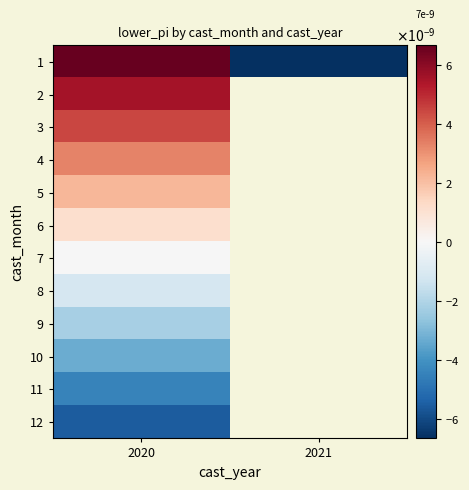

Between 2020 and 2021, which is larger?

2020